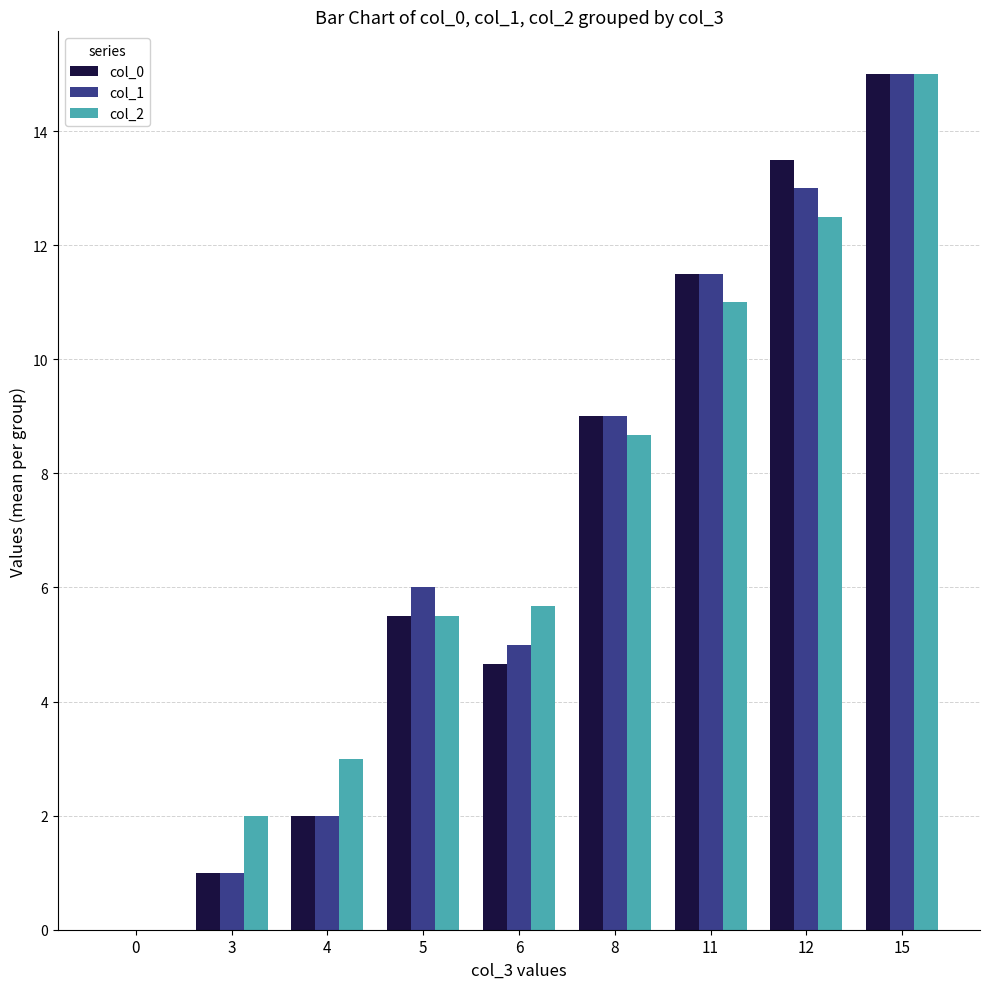

Are the bars horizontal?

No